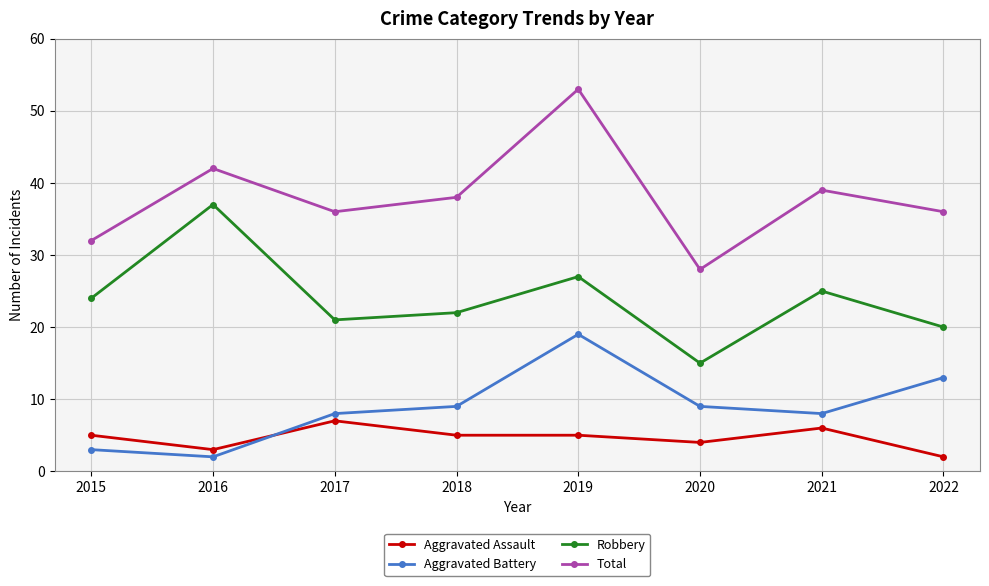

How many lines are shown in the chart?

4